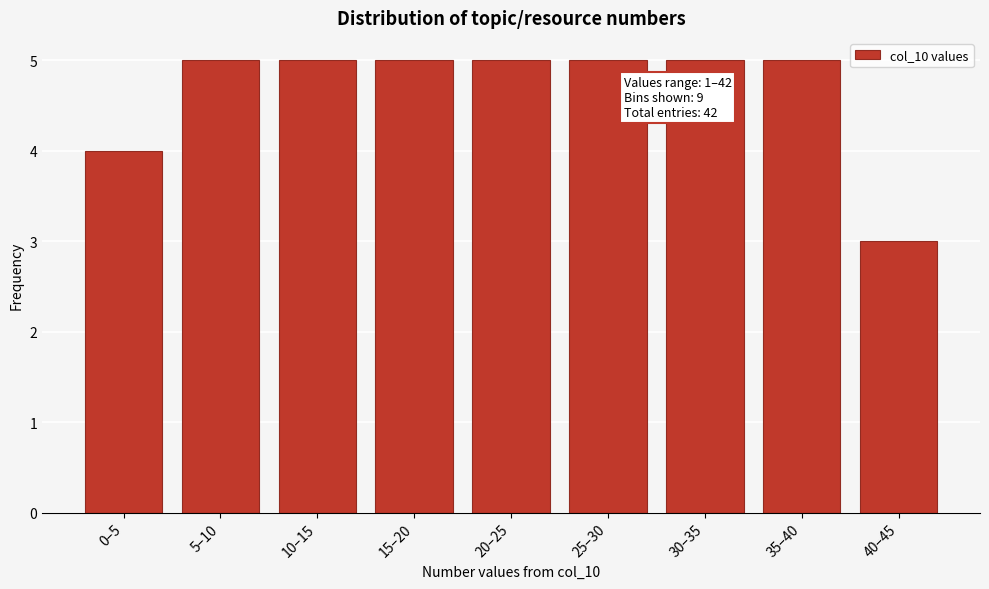

Reading left to right, extract all data points from this chart.

0–5=4	5–10=5	10–15=5	15–20=5	20–25=5	25–30=5	30–35=5	35–40=5	40–45=3